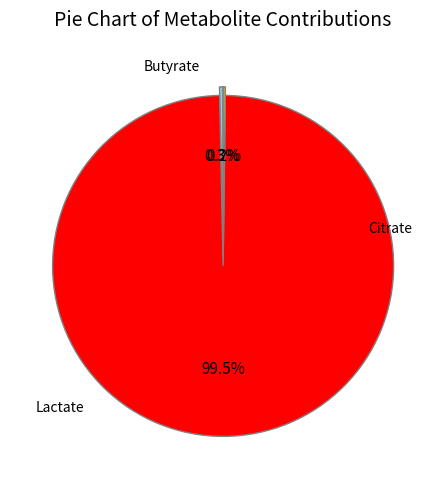

Is there any slice that represents more than half of the pie?

Yes